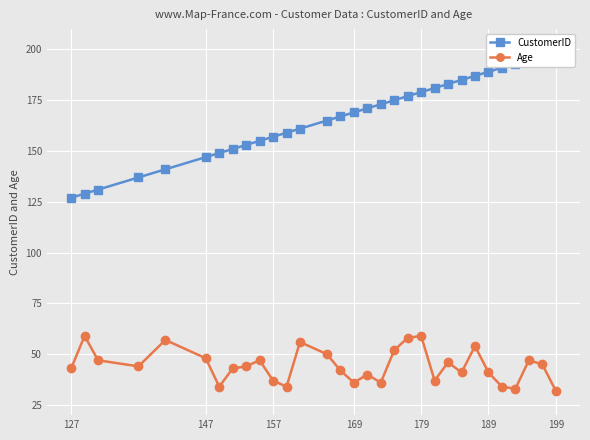

Which series has the largest range (max minus min)?

CustomerID